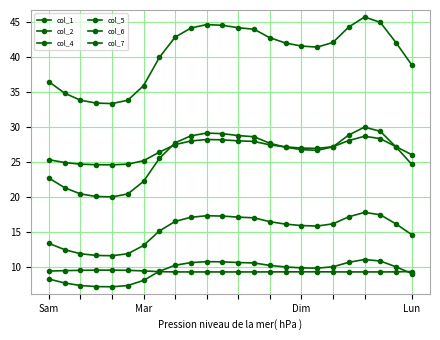

How many lines are shown in the chart?

6